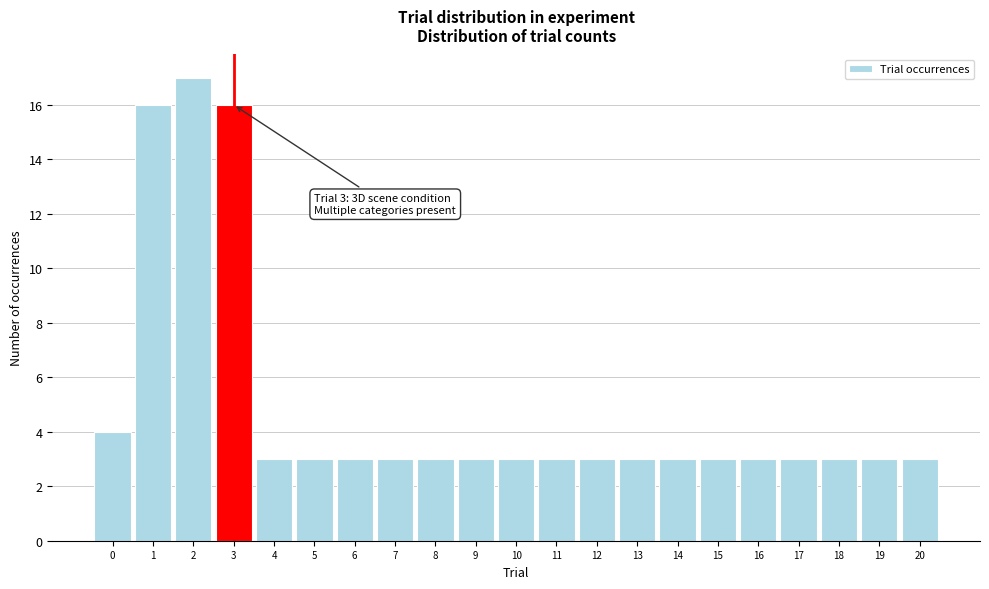

Which range on the x-axis has the tallest bar?

1.5 to 2.5